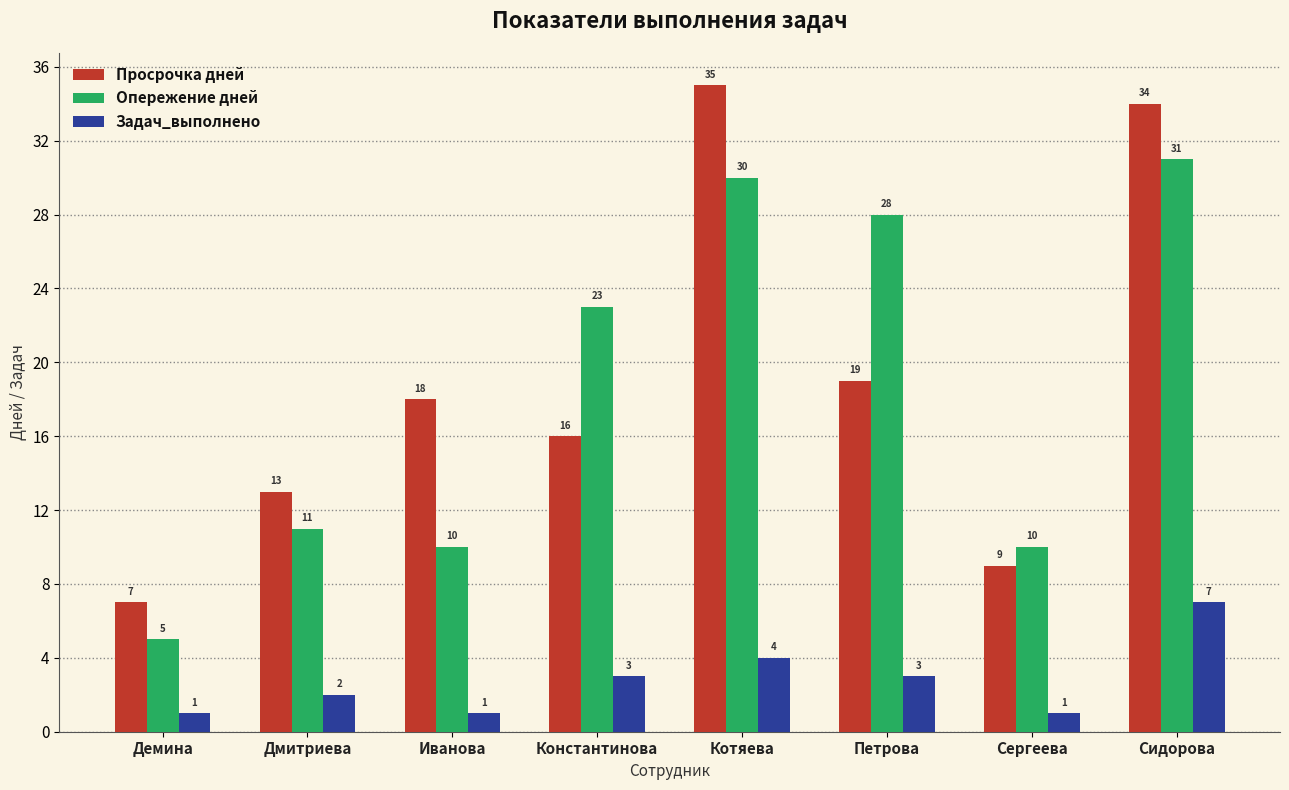

True or false: Опережение дней has a value of 31 at Сидорова.

True